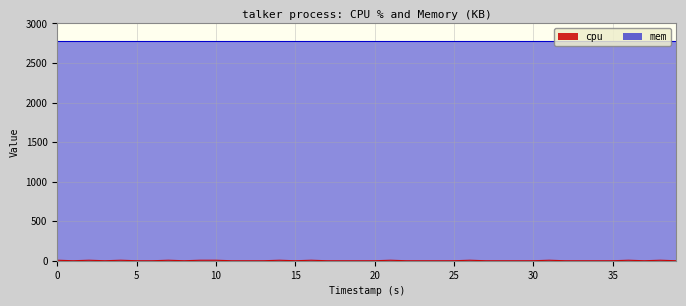

Which series has the largest total across all categories?

mem